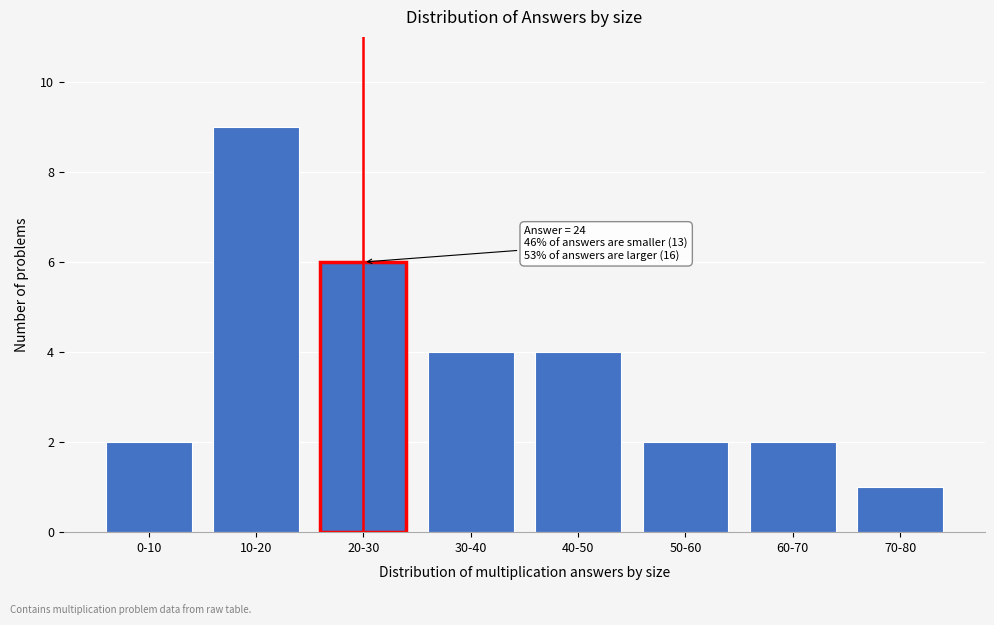

Reading right to left, what are all the values shown in this chart?

1	2	2	4	4	6	9	2